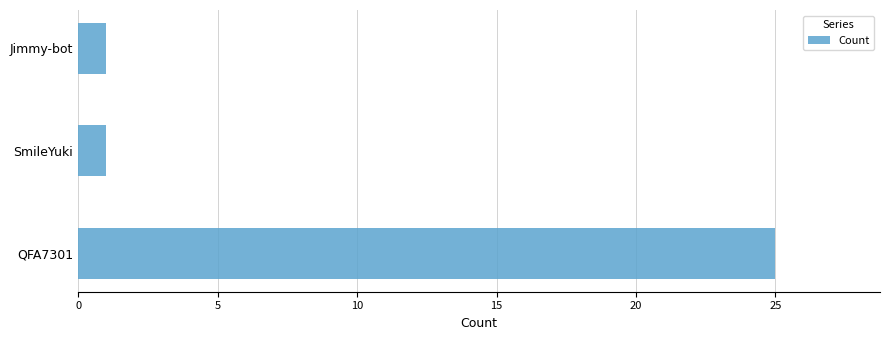

The chart shows a value of 25 at QFA7301. True or false?

True